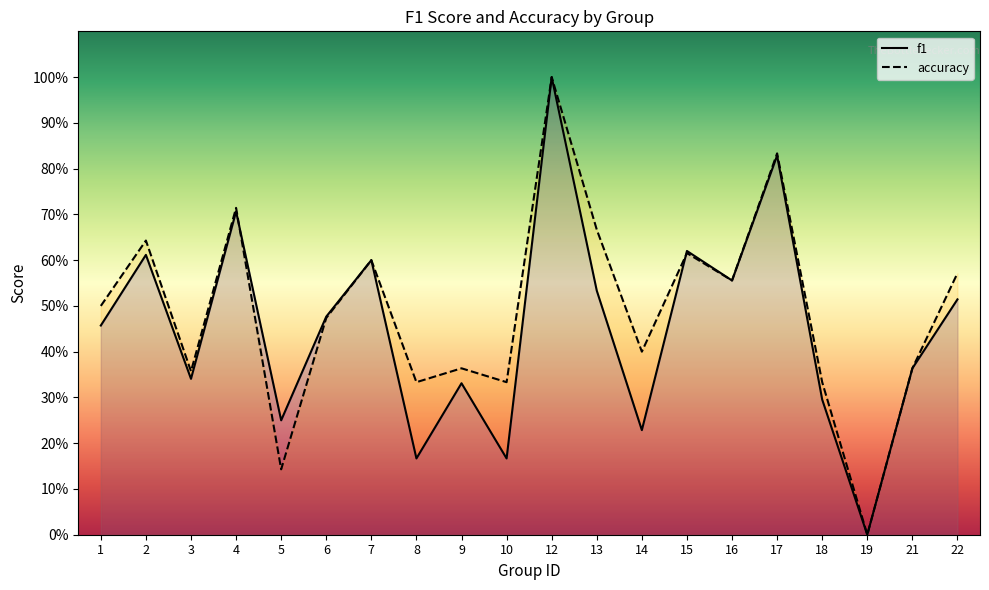

Rank the series by their maximum value, from lowest to highest.

f1, accuracy